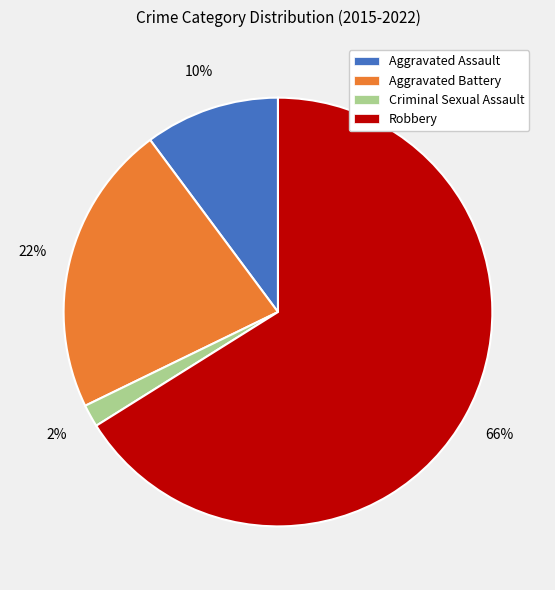

Combined, do Robbery and Aggravated Assault account for over 50%?

Yes